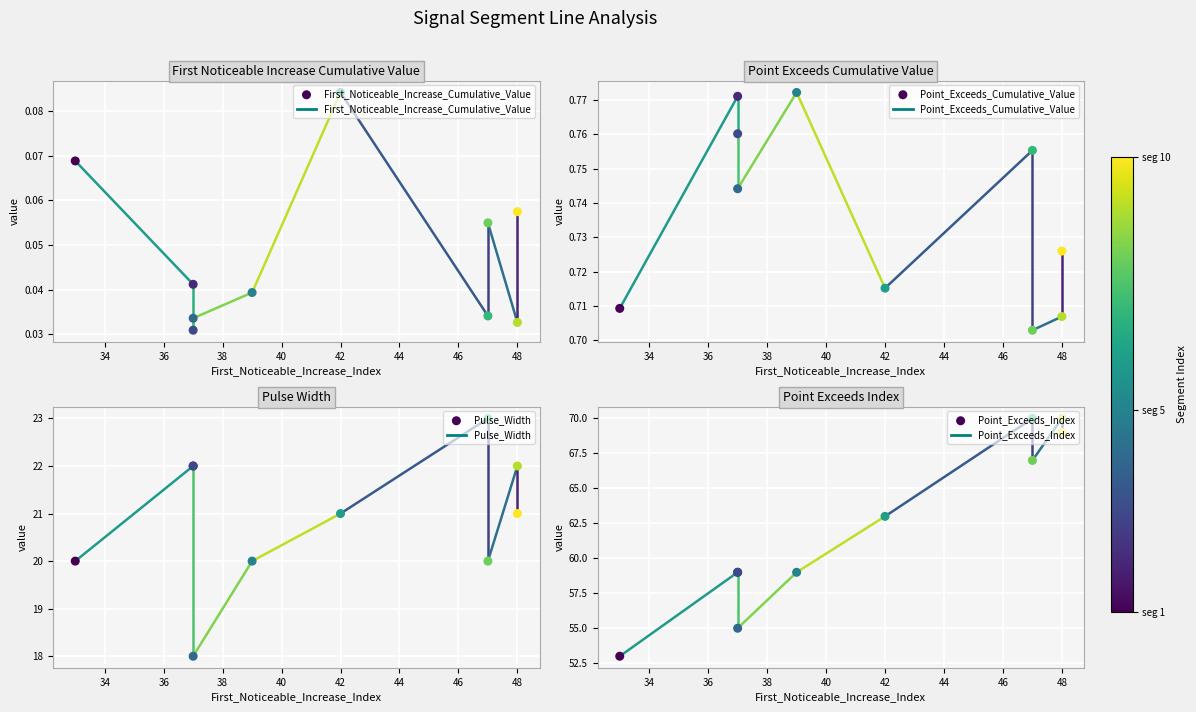

Which series has the widest spread of Y values?

Point_Exceeds_Index